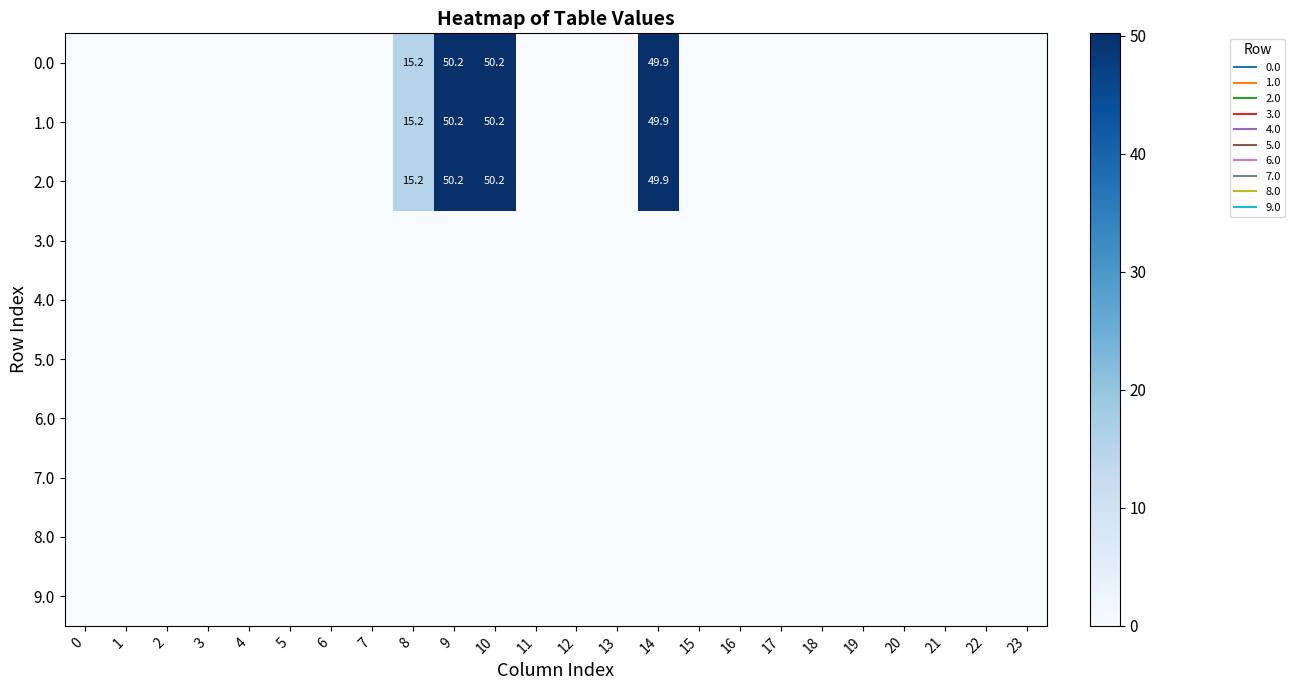

Which series has the largest total across all categories?

1.0